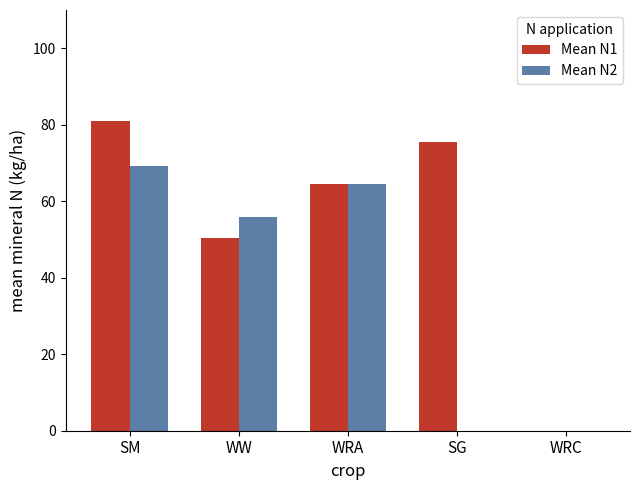

At which label is Mean N1 closest to 40?

WW